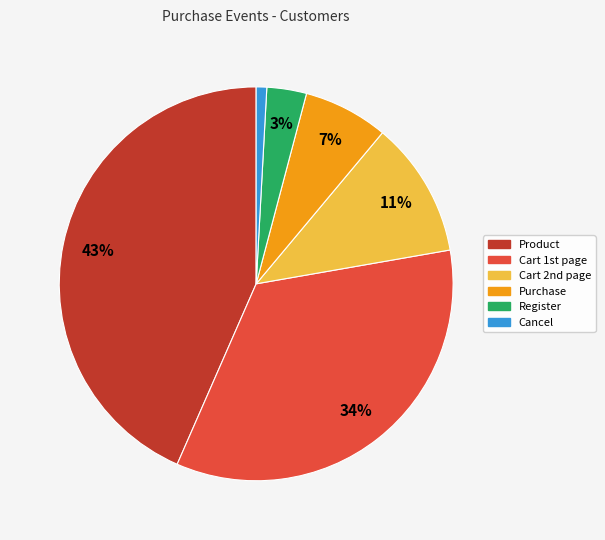

How many slices are in this pie chart?

6